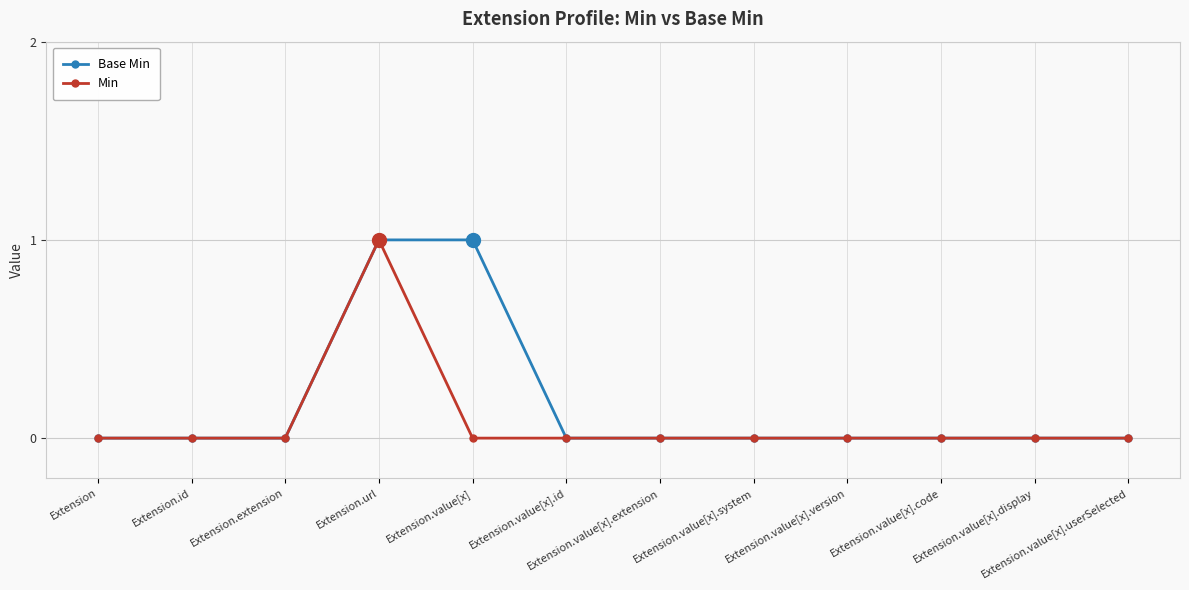

Reading right to left, transcribe all the data shown in this chart.

Base Min: Extension.value[x].userSelected=0	Extension.value[x].display=0	Extension.value[x].code=0	Extension.value[x].version=0	Extension.value[x].system=0	Extension.value[x].extension=0	Extension.value[x].id=0	Extension.value[x]=1	Extension.url=1	Extension.extension=0	Extension.id=0	Extension=0
Min: Extension.value[x].userSelected=0	Extension.value[x].display=0	Extension.value[x].code=0	Extension.value[x].version=0	Extension.value[x].system=0	Extension.value[x].extension=0	Extension.value[x].id=0	Extension.value[x]=0	Extension.url=1	Extension.extension=0	Extension.id=0	Extension=0